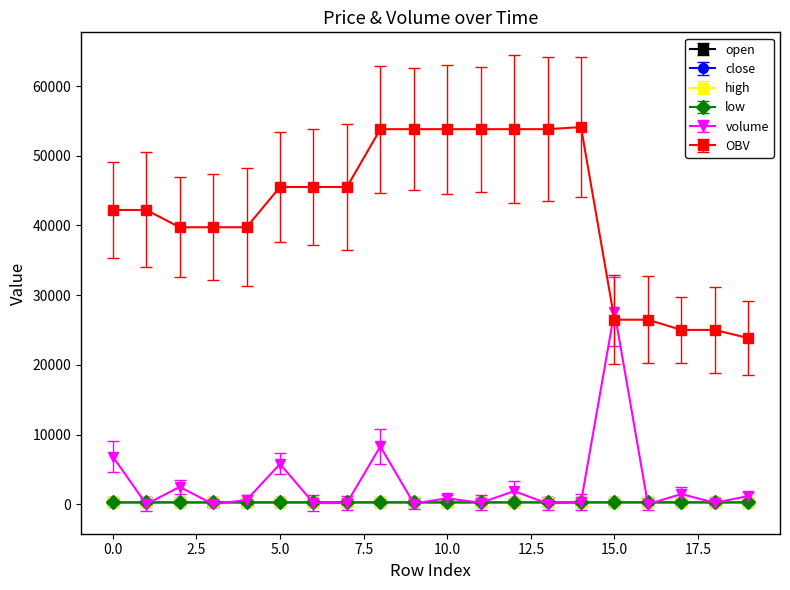

Does the chart have visible grid lines?

No